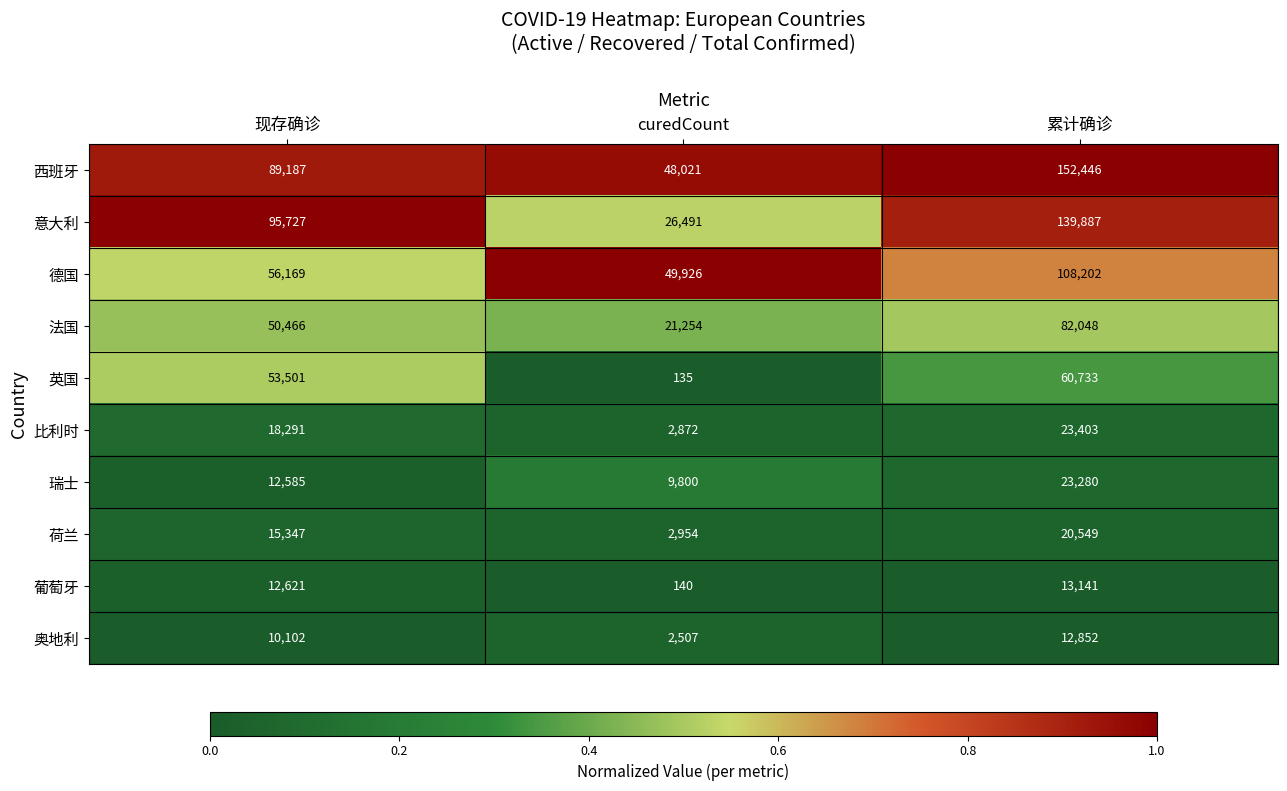

Which series changed the most between 现存确诊 and 累计确诊?

西班牙